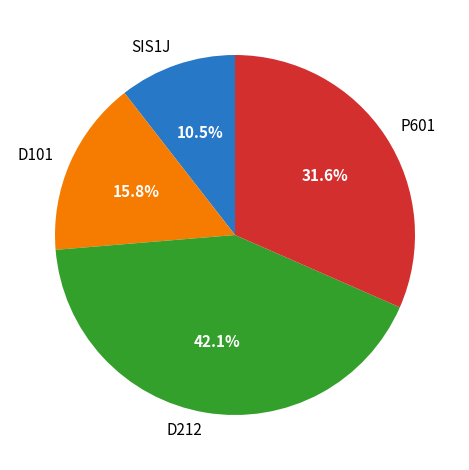

Does D101 represent more than half of the total?

No